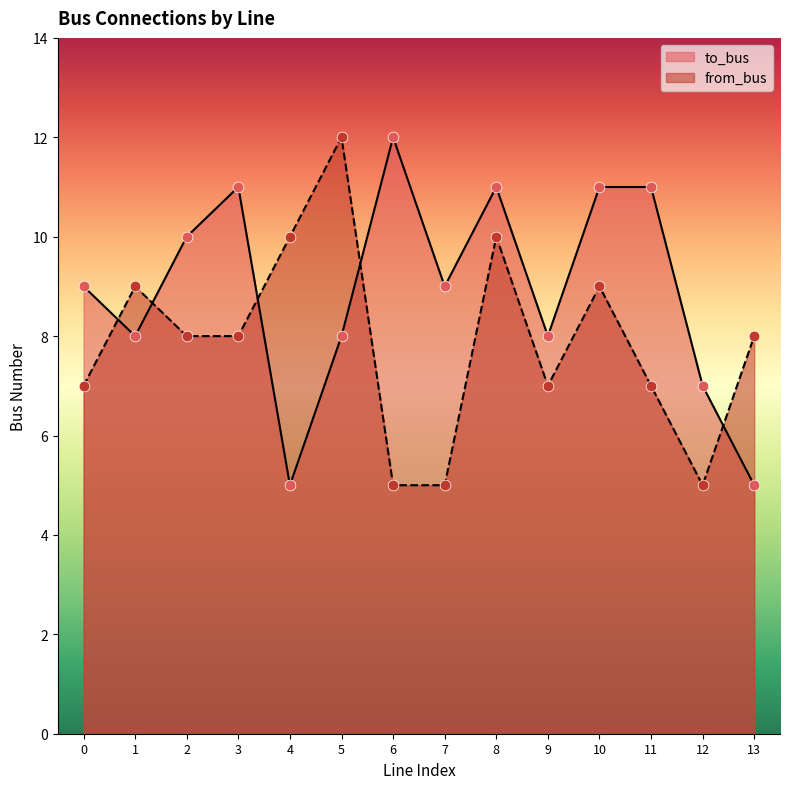

What is the total value across all series at 2?

18